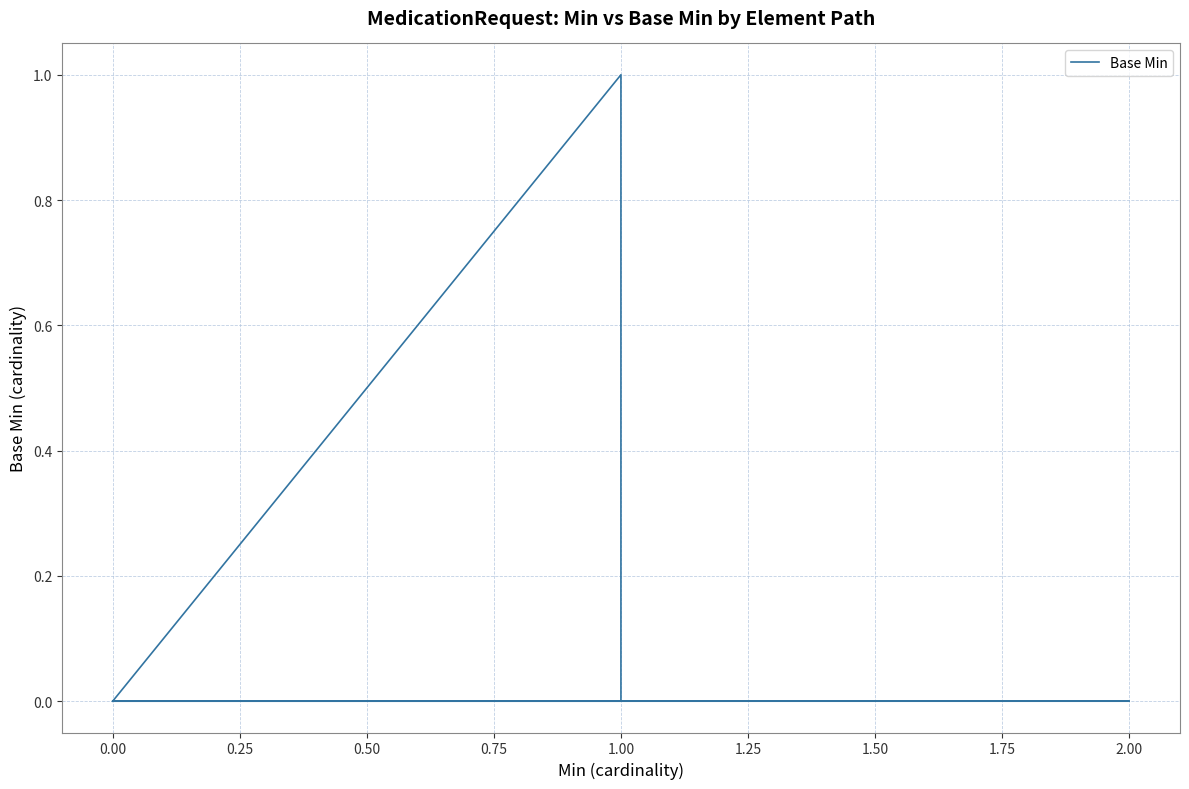

The chart shows a value of 0 at 1.00. True or false?

False